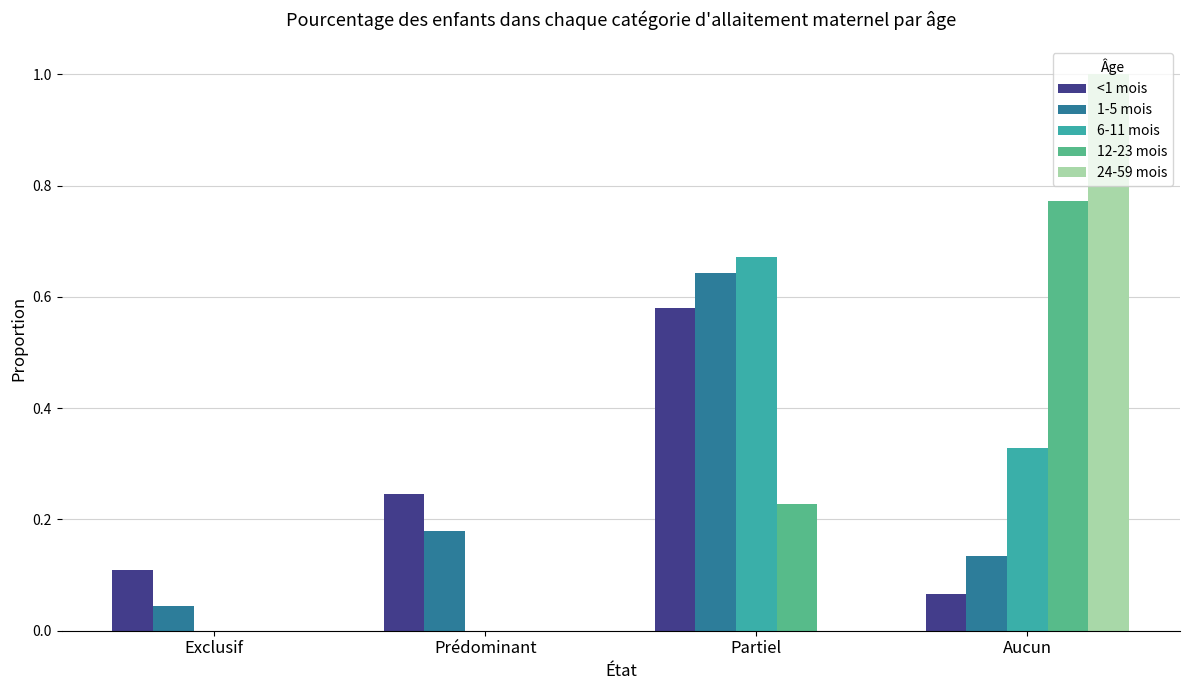

The value of 24-59 mois at Aucun is 1.0. True or false?

True